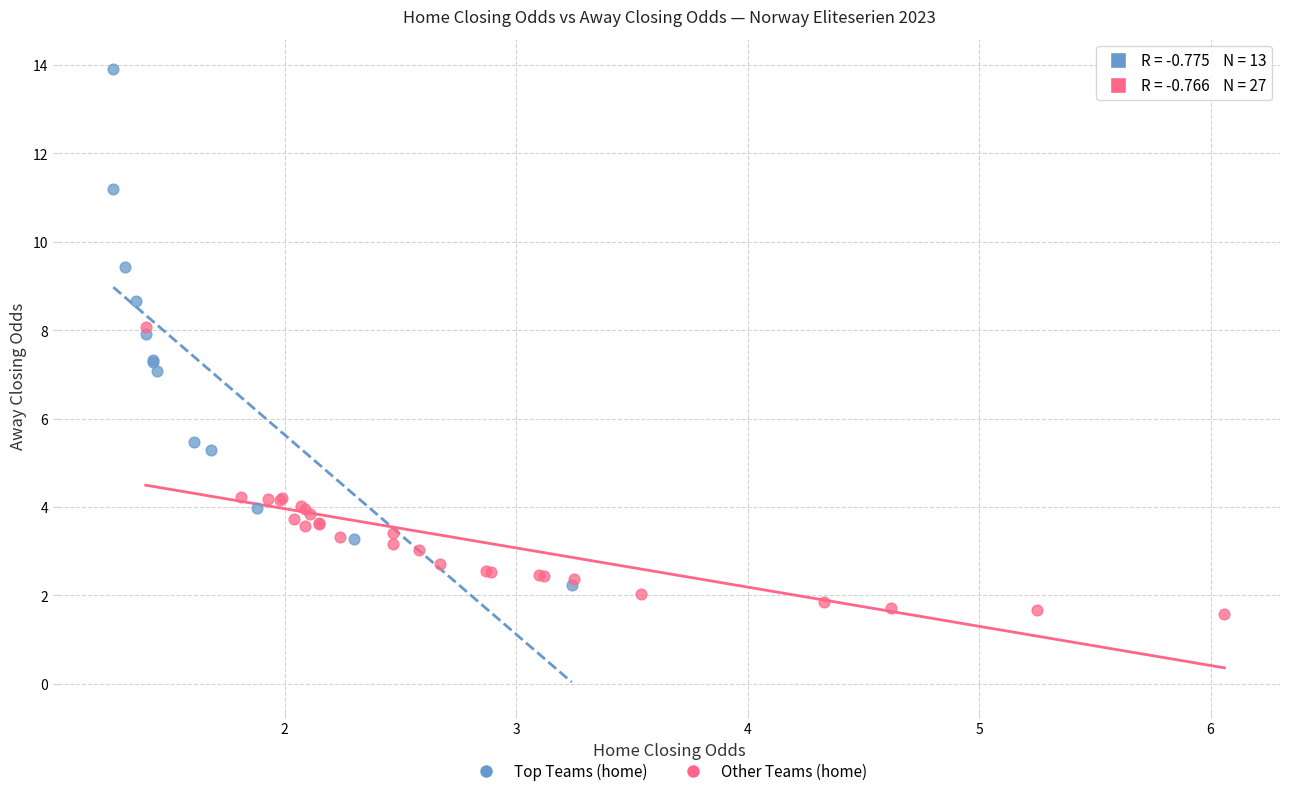

Which series contains the highest Y value?

Top Teams (home)